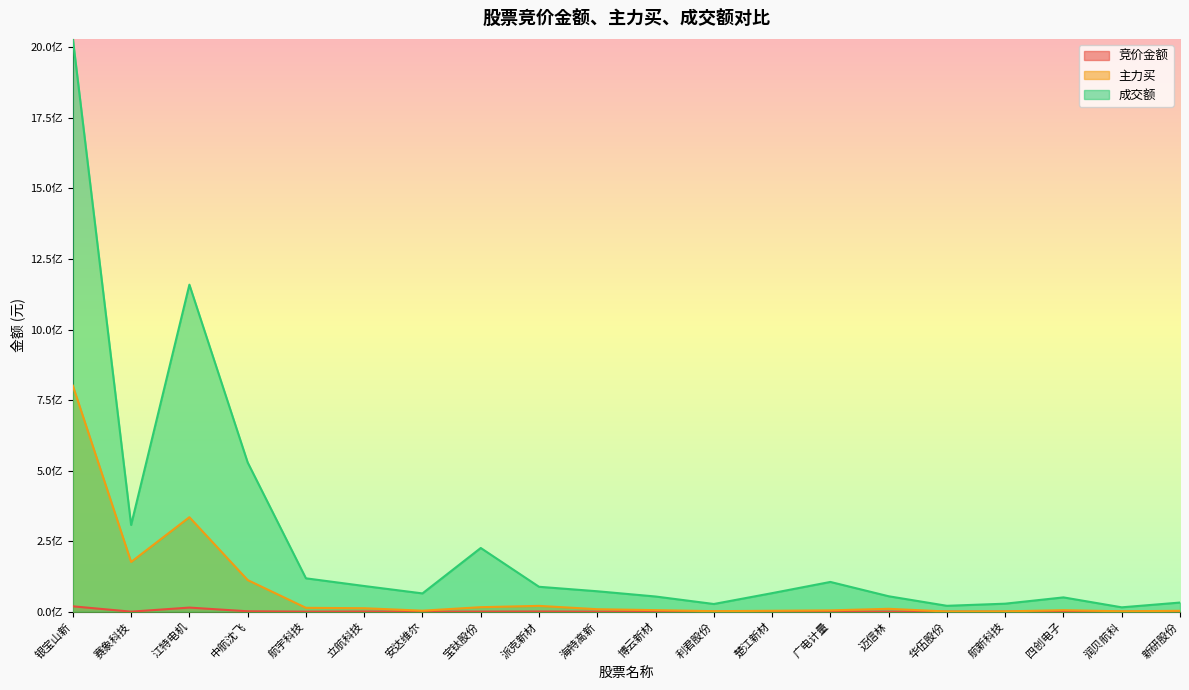

How many lines are shown in the chart?

3